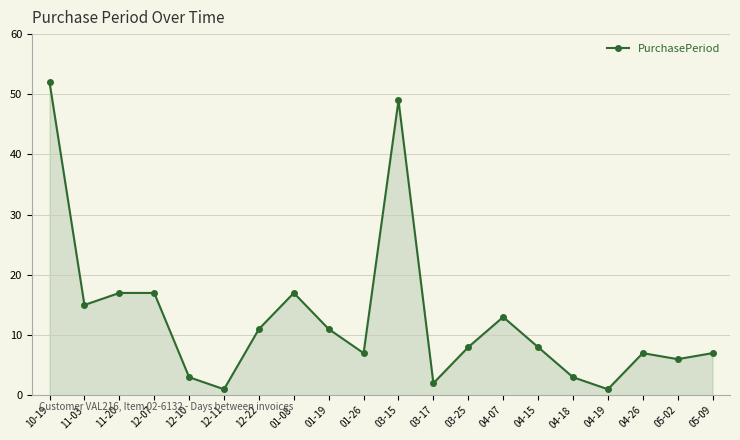

True or false: the data shows 1 at 03-17.

False